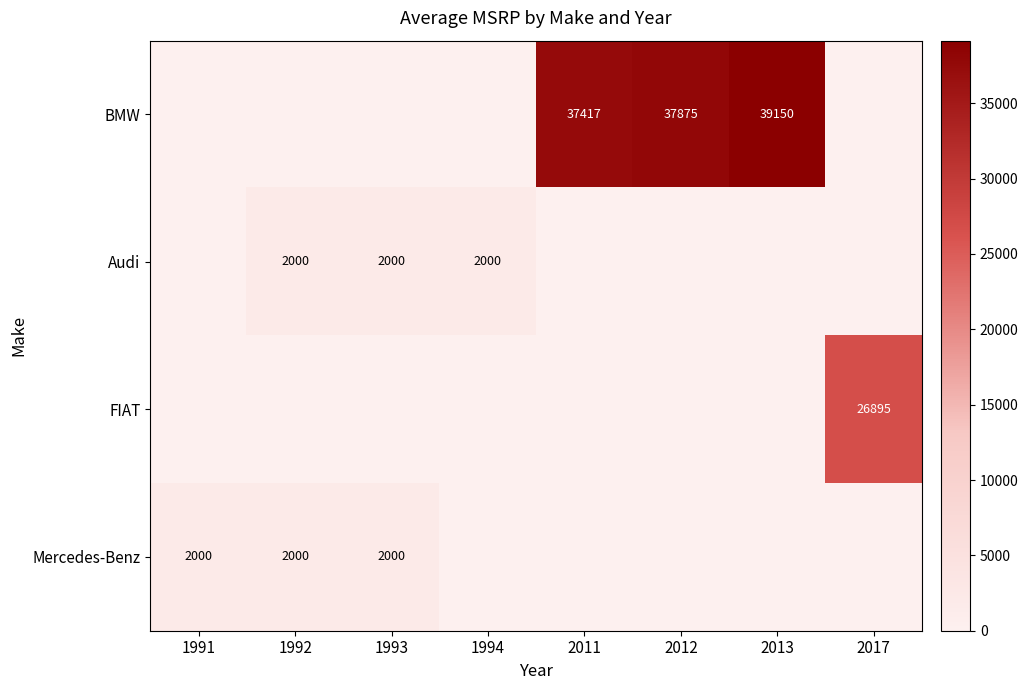

The Audi series shows 2000 at 1992. True or false?

True